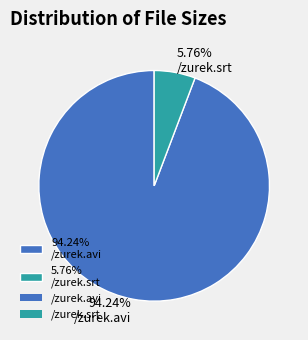

Do 94.24% /zurek.avi and 5.76% /zurek.srt together represent more than half of the pie?

Yes